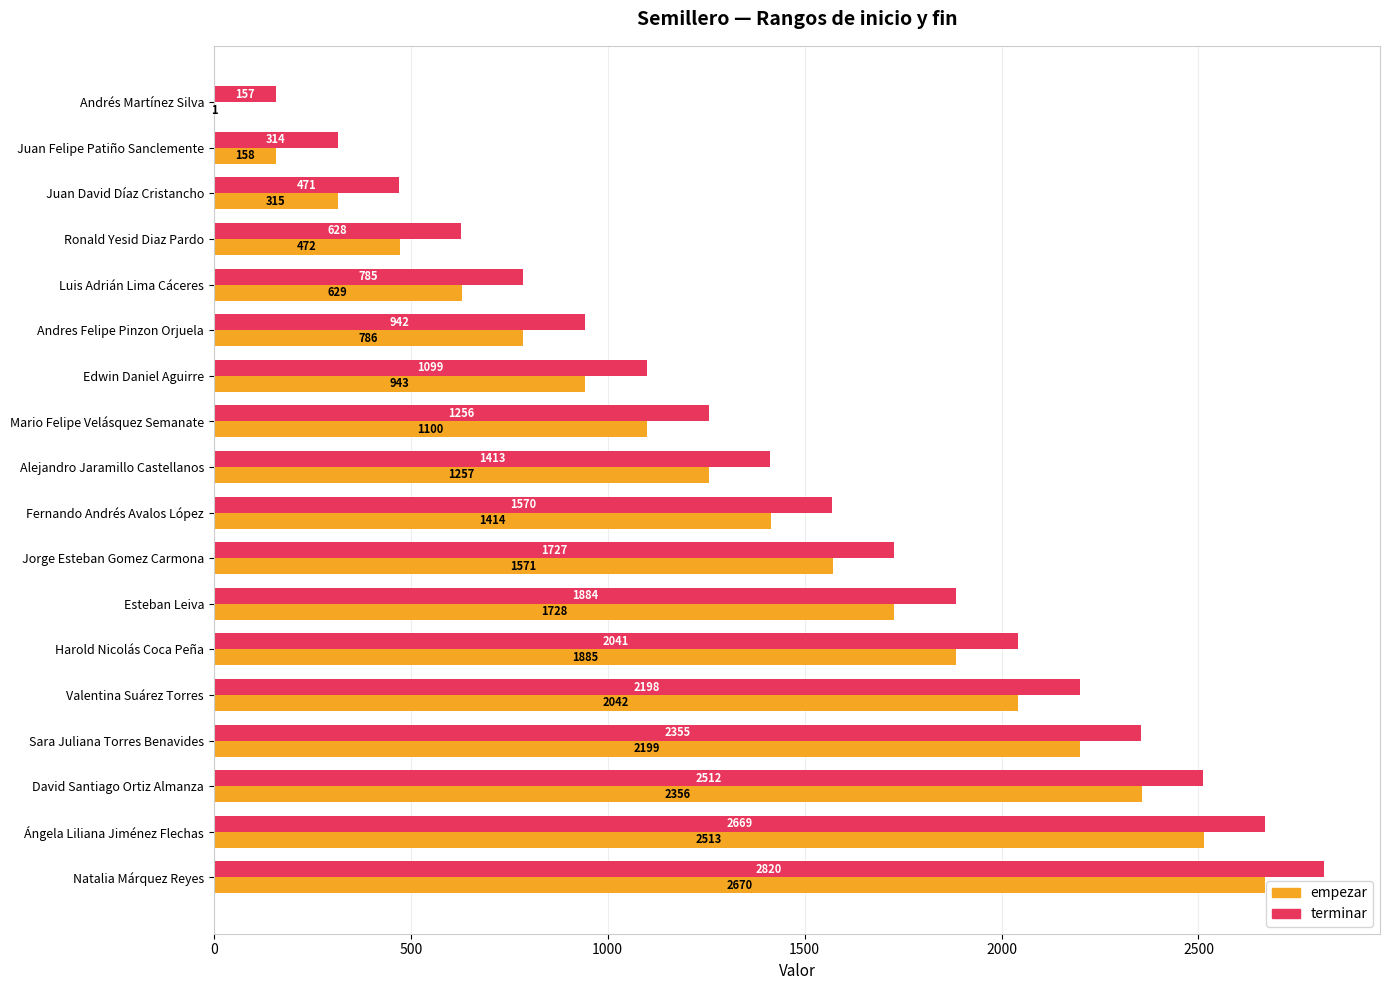

At which category is the sum across all series the highest?

Natalia Márquez Reyes